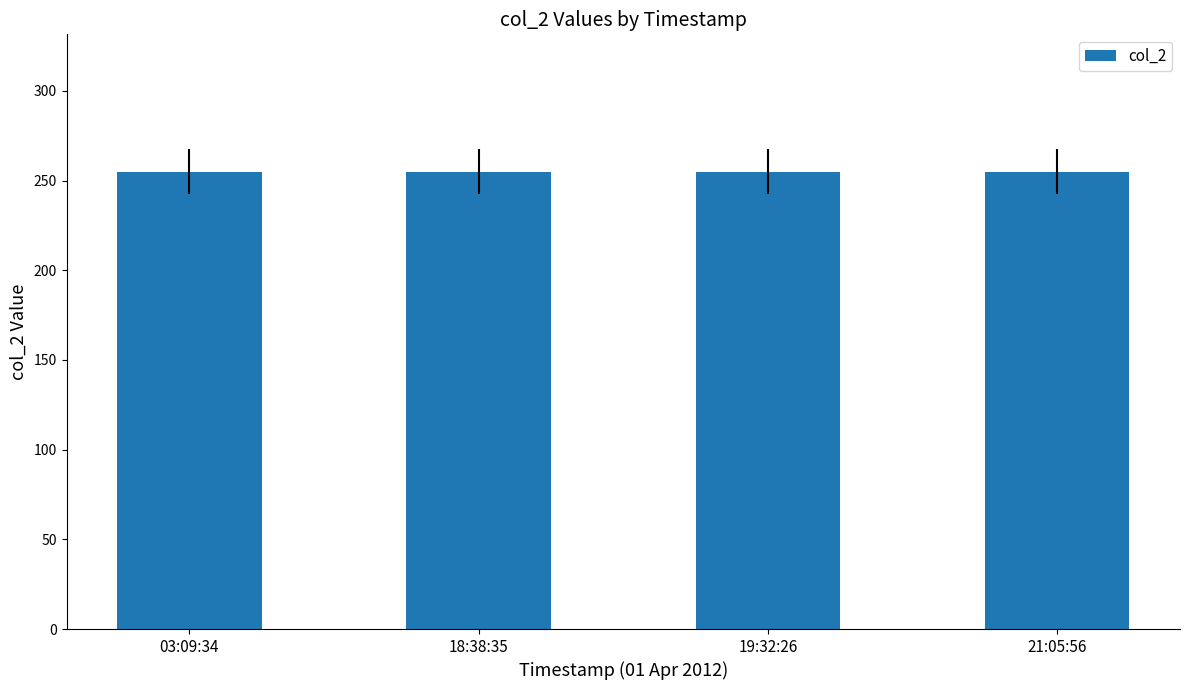

List the labels in order of col_2 value, smallest first.

01 Apr 2012 - 03:09:34, 01 Apr 2012 - 18:38:35, 01 Apr 2012 - 19:32:26, 01 Apr 2012 - 21:05:56